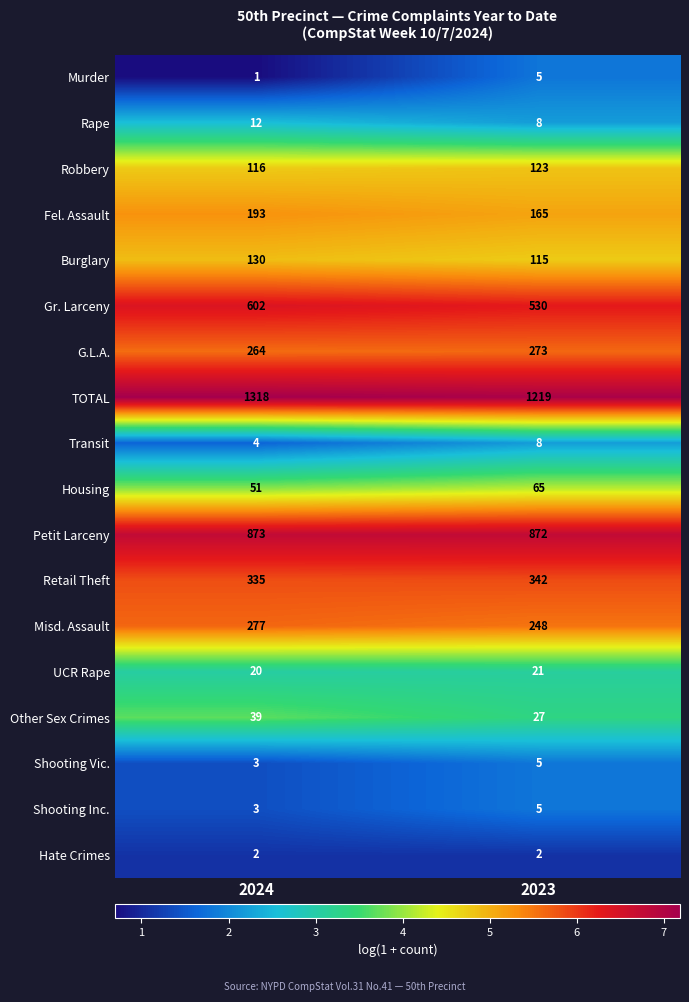

Which label corresponds to the smallest value in the chart?

2024